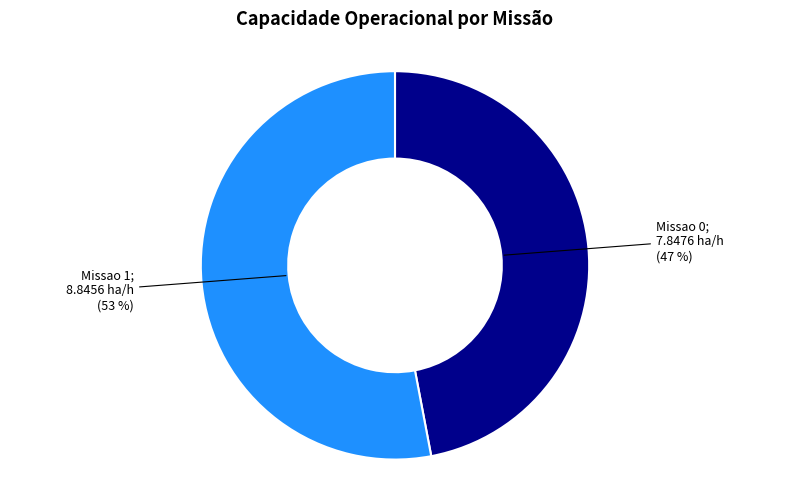

To the nearest percent, what is the difference between the largest and smallest slice percentages?

6%